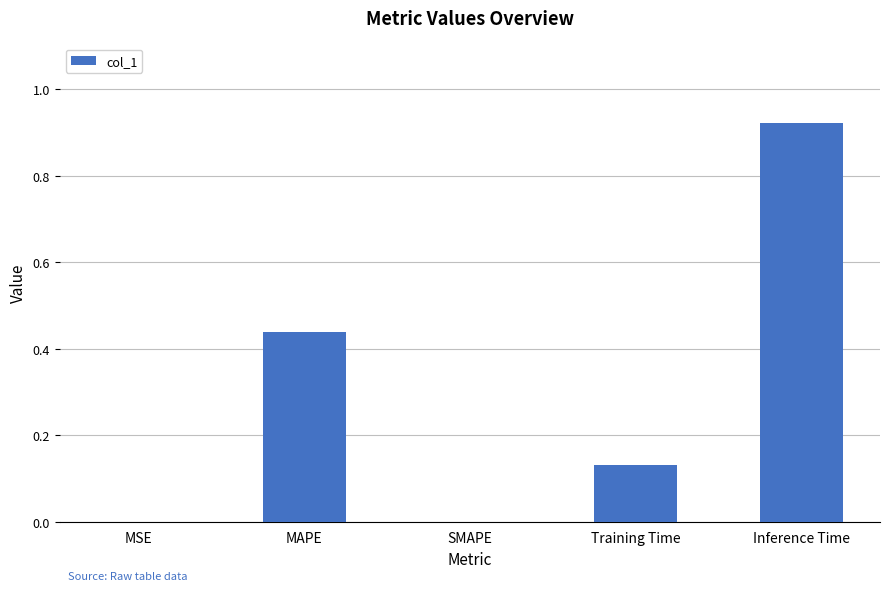

Which label corresponds to the largest value in the chart?

Inference Time